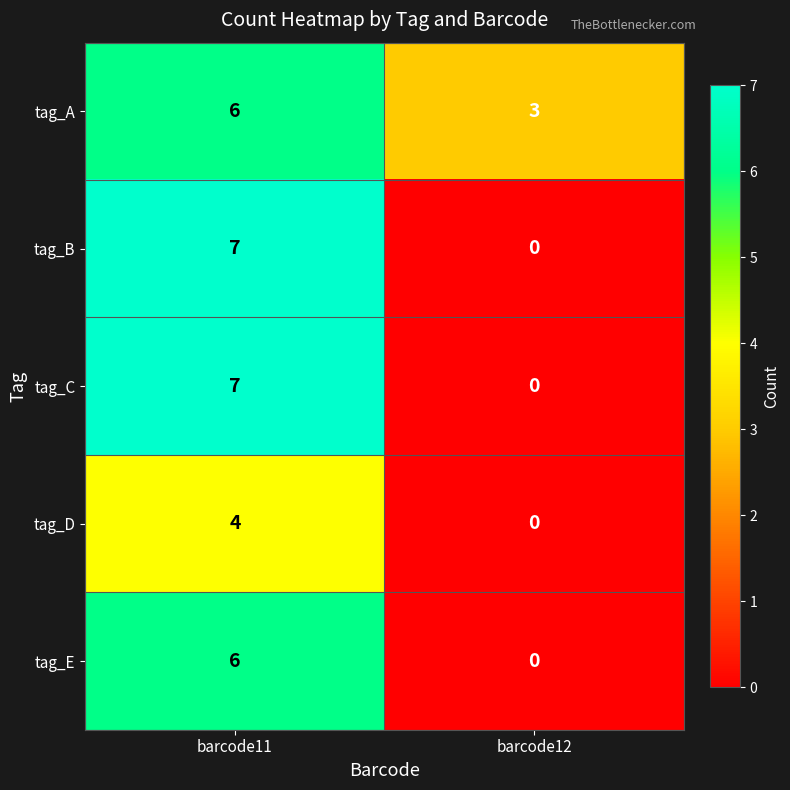

What is the total value across all series at barcode11?

30